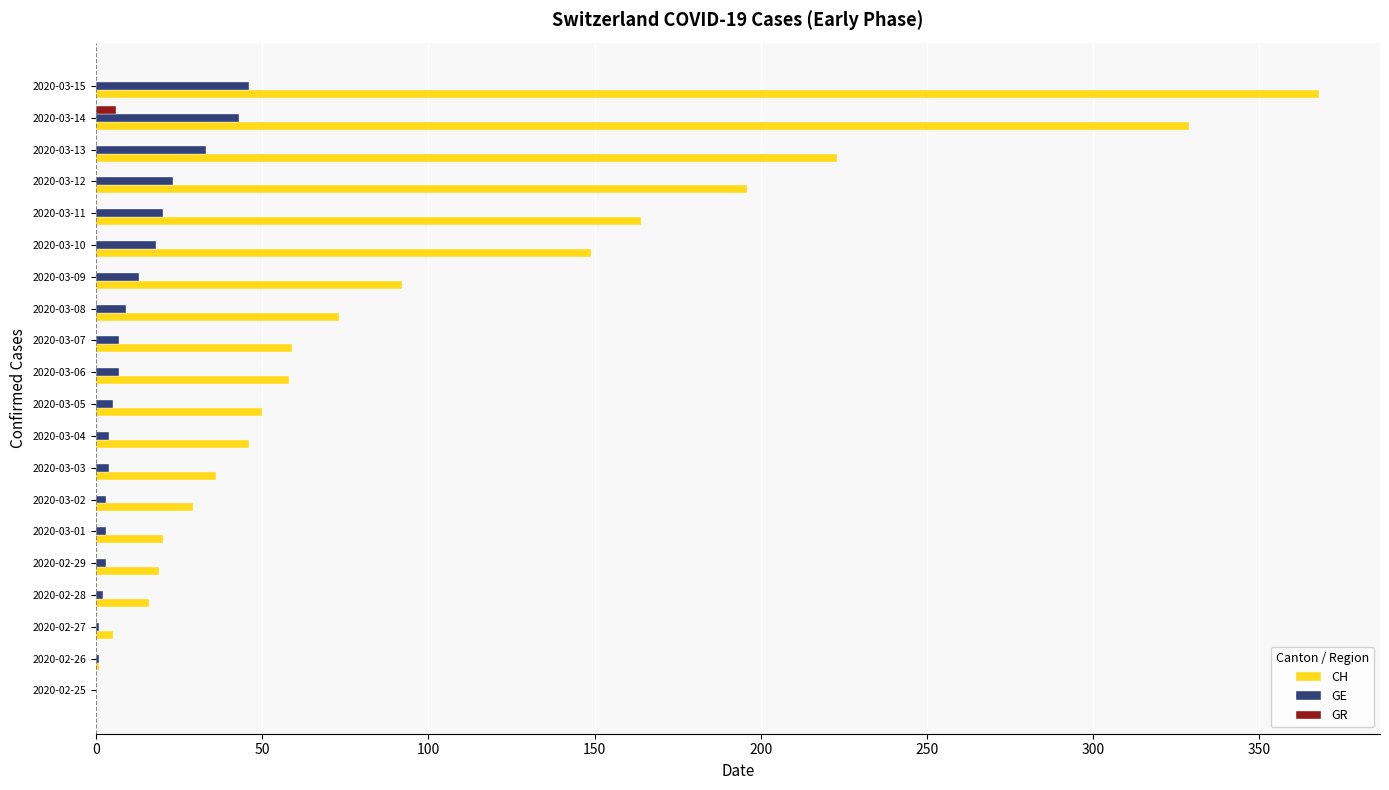

Is it true that GE equals 15 at 2020-02-25?

False